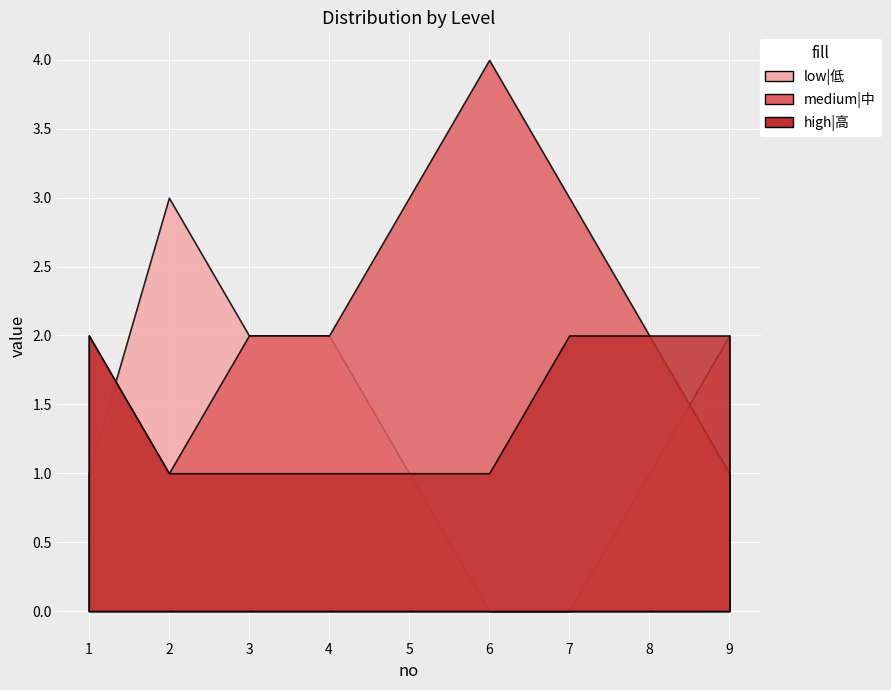

What are all the series names shown in the legend?

low|低, medium|中, high|高